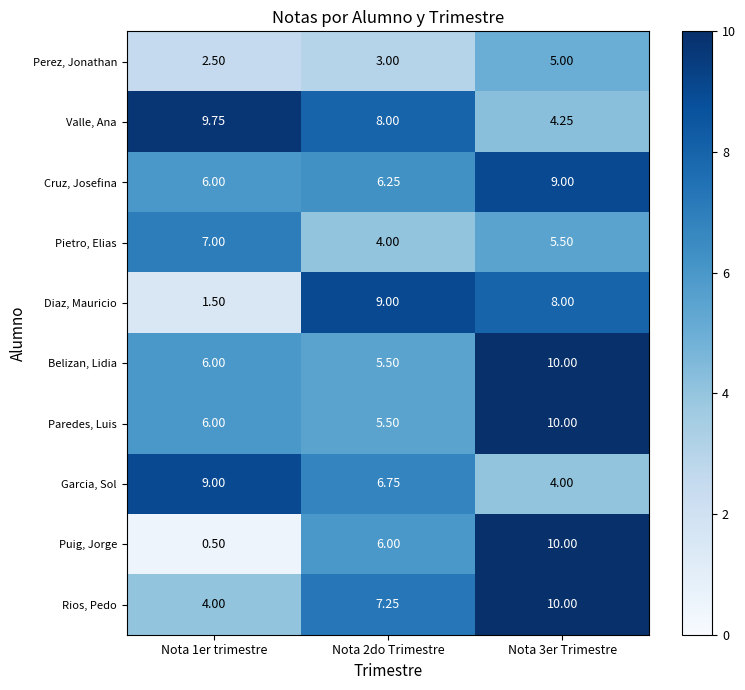

Which series has the largest total across all categories?

Valle, Ana